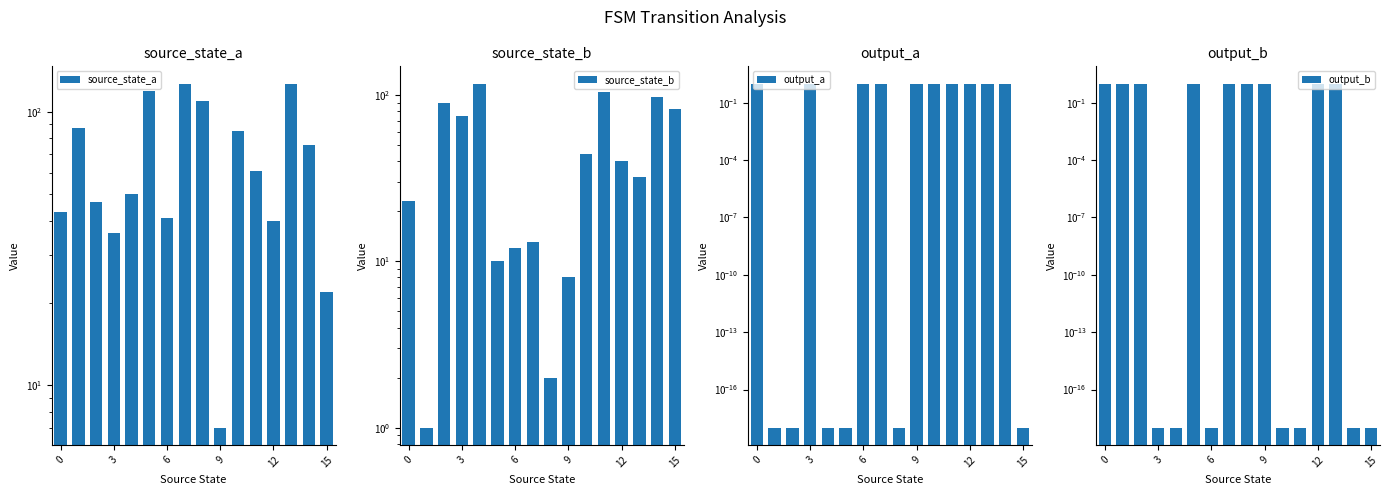

What are all the series names shown in the legend?

source_state_a, source_state_b, output_a, output_b